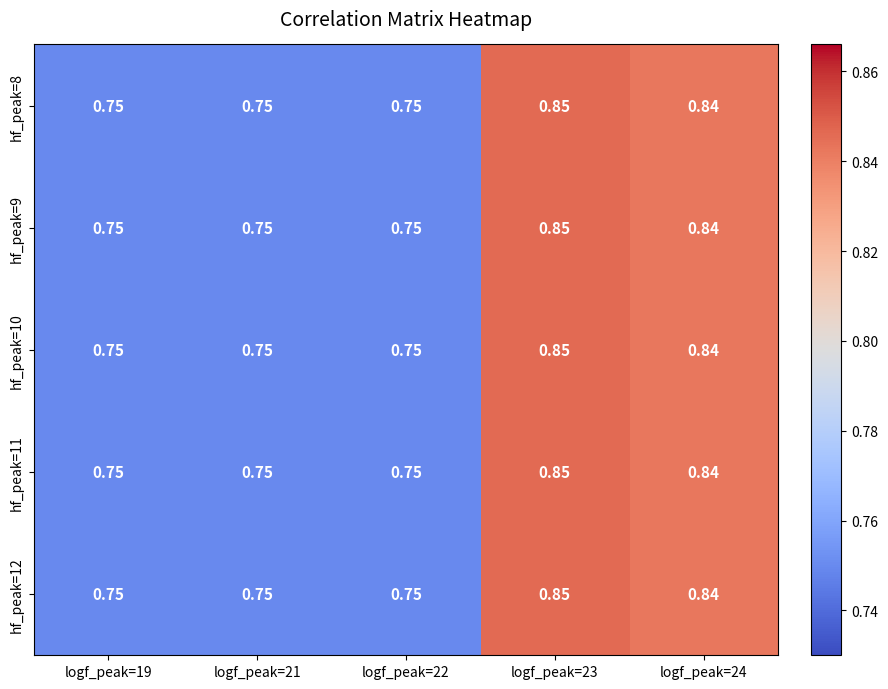

Is the value of hf_peak=11 at logf_peak=19 greater than the value of hf_peak=10 at logf_peak=24?

No